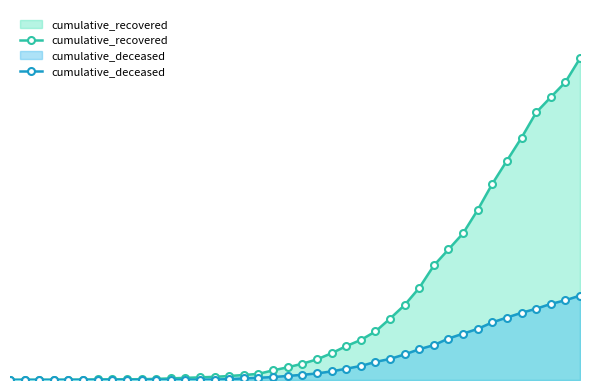

Reading right to left, extract all data points from this chart.

cumulative_recovered: 4026	3728	3539	3348	3032	2745	2455	2129	1836	1634	1433	1153	938	768	607	501	424	335	258	204	159	121	77	63	50	40	33	27	20	14	10	9	9	8	6	5	4	4	4	3
cumulative_deceased: 1056	998	952	892	841	782	721	640	580	519	437	385	320	264	226	176	141	108	82	65	51	37	28	20	11	6	4	2	2	2	1	0	0	0	0	0	0	0	0	0